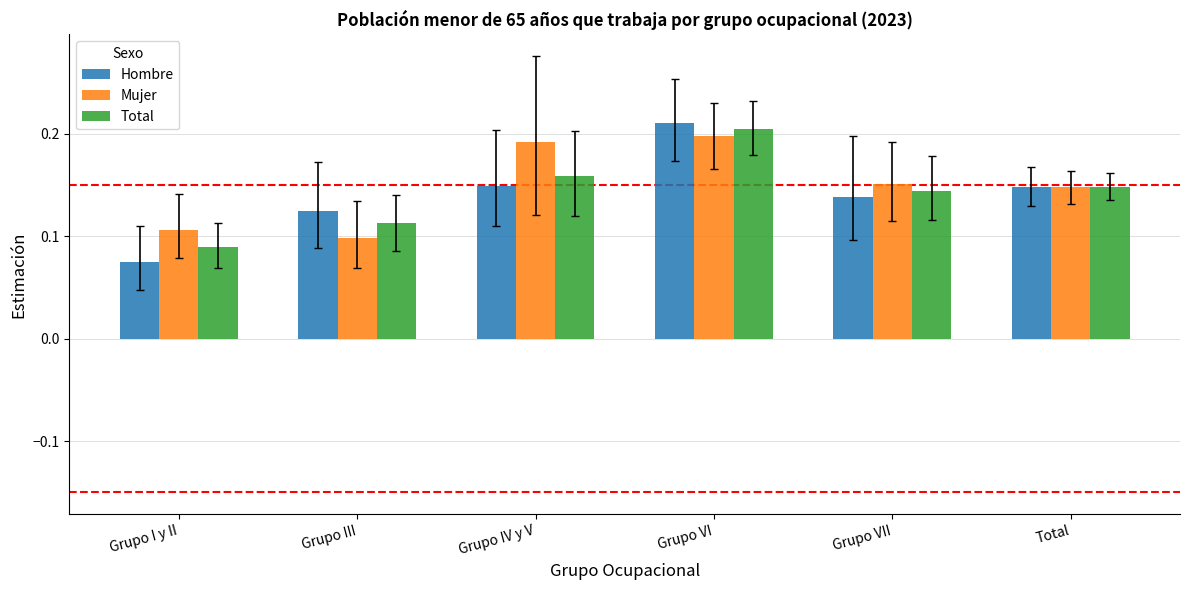

What is the label of the 2nd bar from the right?

Grupo VII